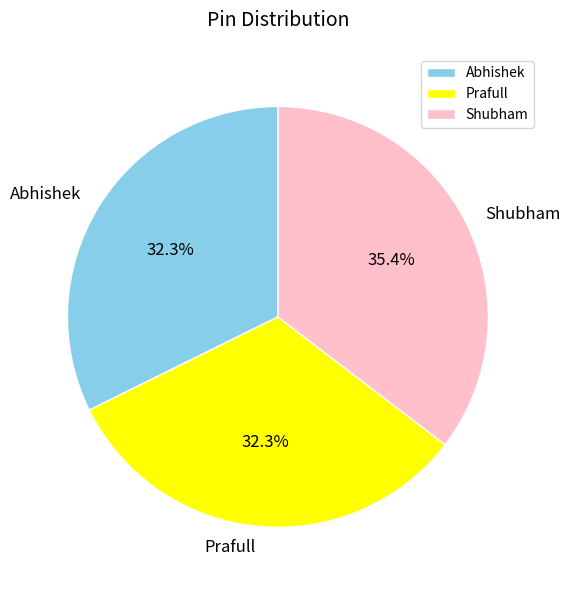

Does Abhishek account for over 50% of the chart?

No